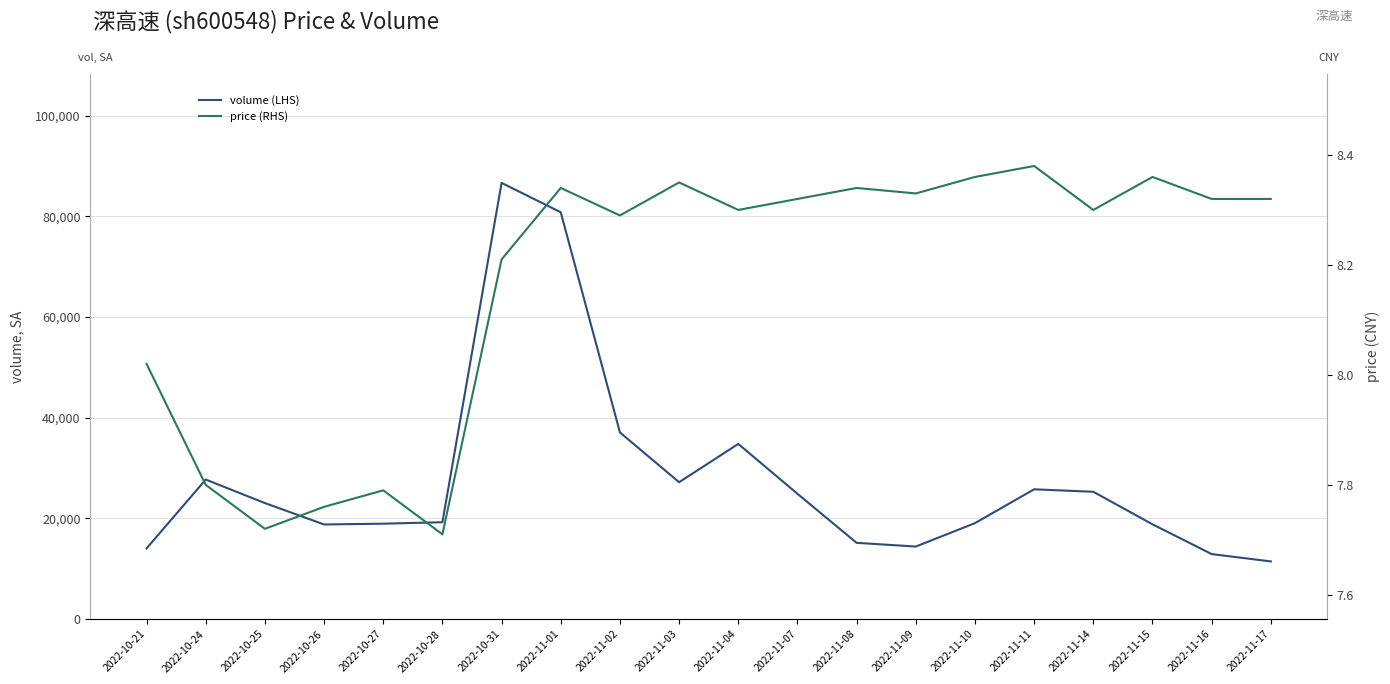

Does the chart display data point markers on the line(s)?

No